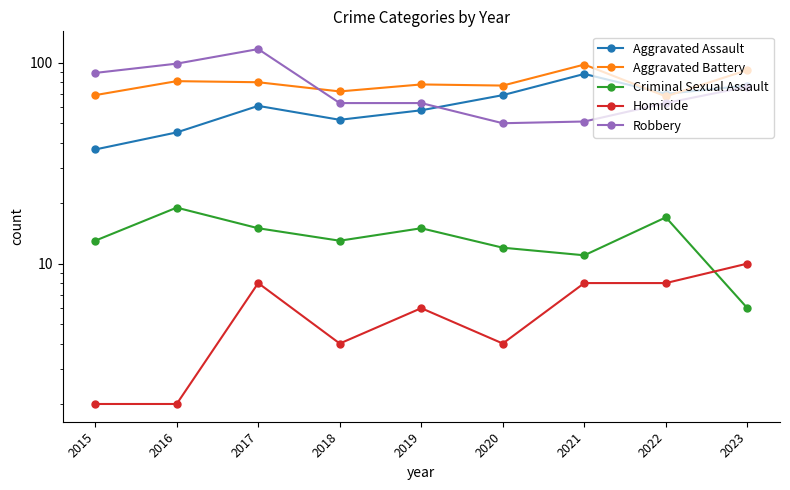

Rank the series by their maximum value, from highest to lowest.

Robbery, Aggravated Battery, Aggravated Assault, Criminal Sexual Assault, Homicide